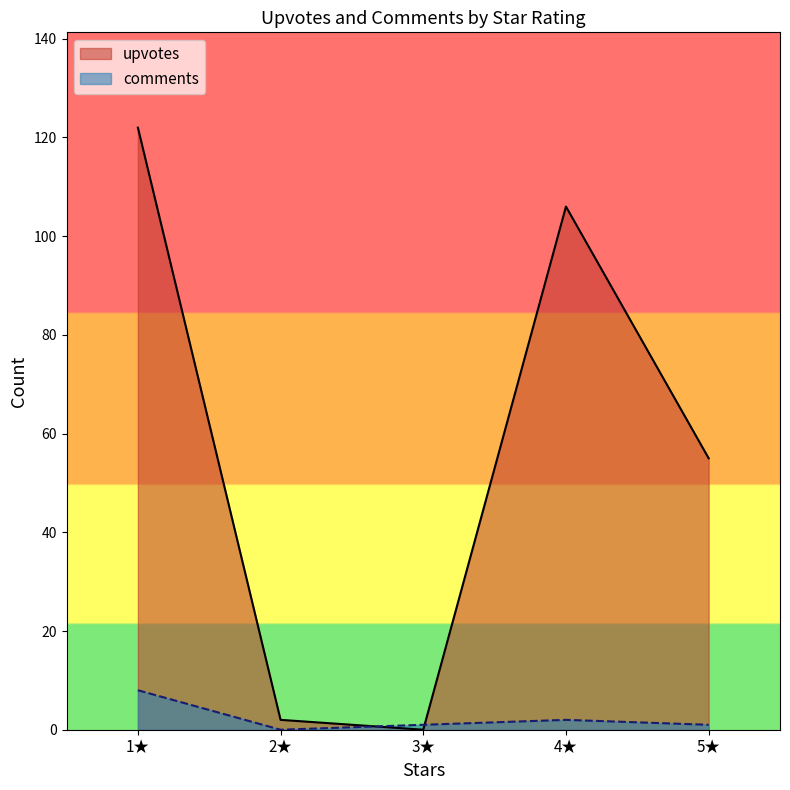

The value of upvotes at 1★ is 122. True or false?

True